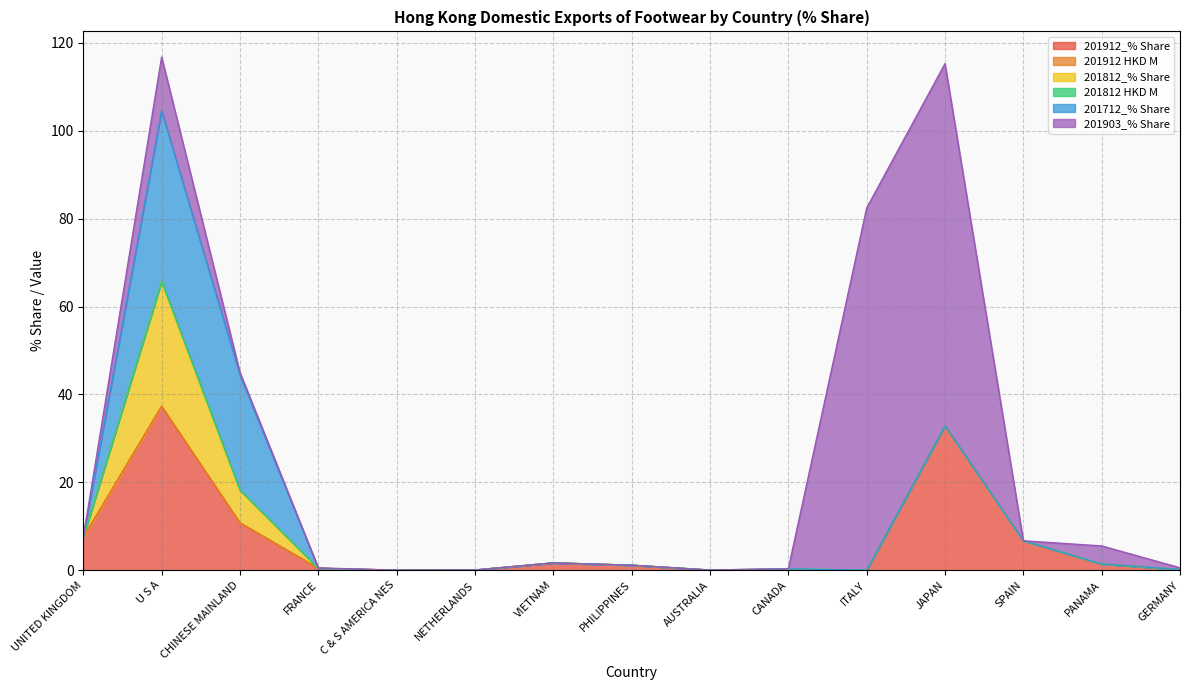

What is the label of the 7th point from the right?

AUSTRALIA